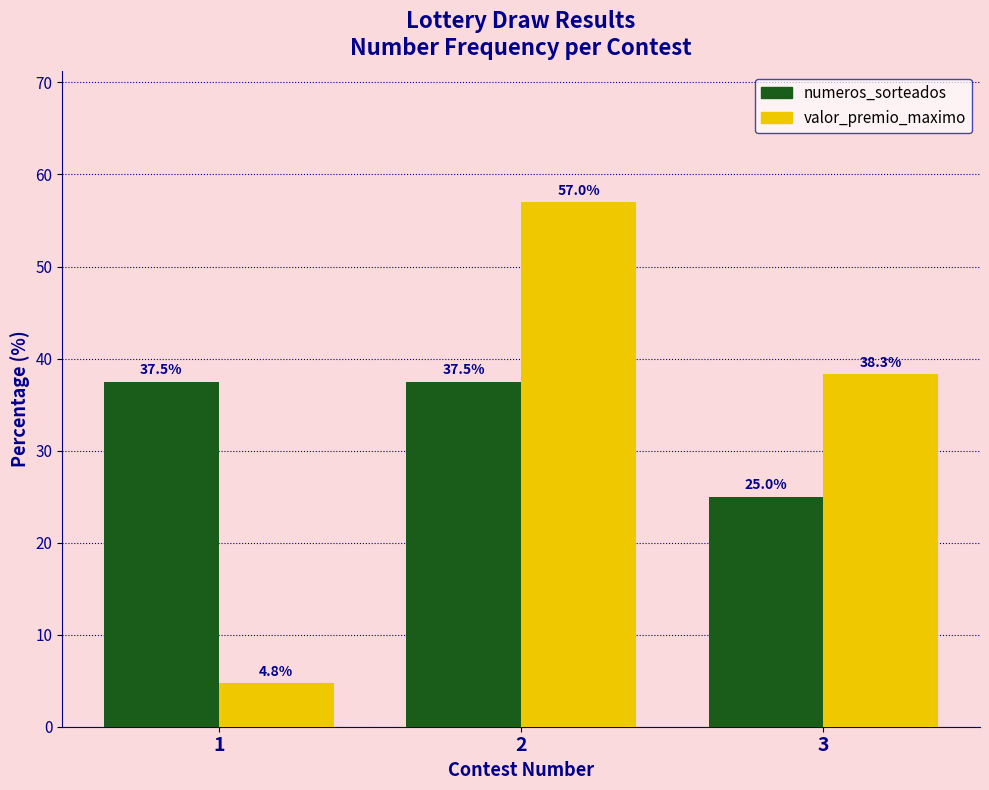

What is the smallest value displayed?

4.8